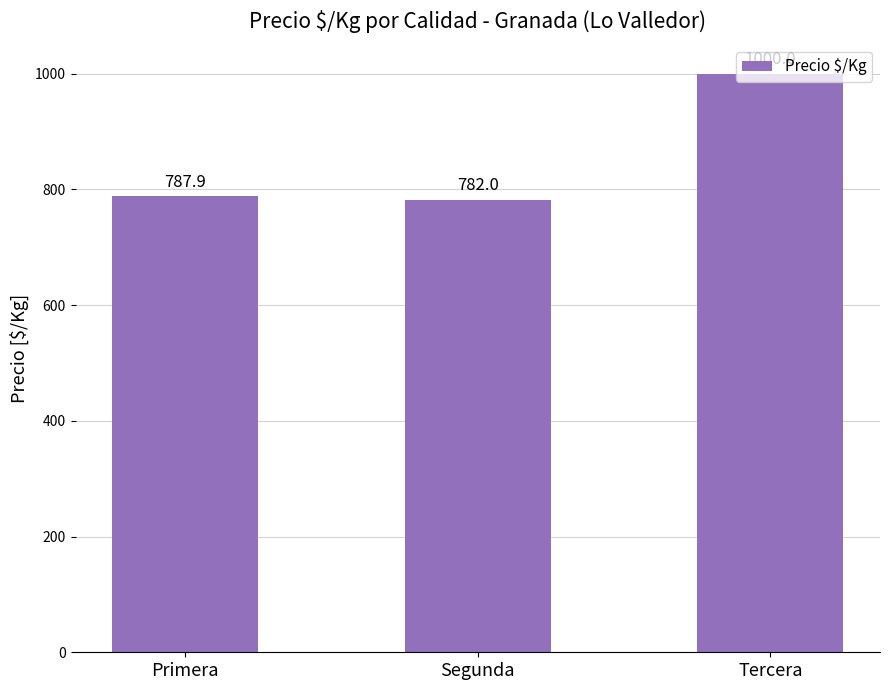

How many bars are there in total?

3